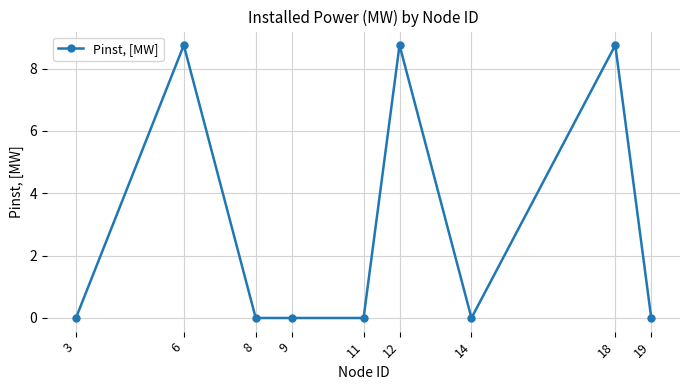

At which category does the data reach its first local peak?

6